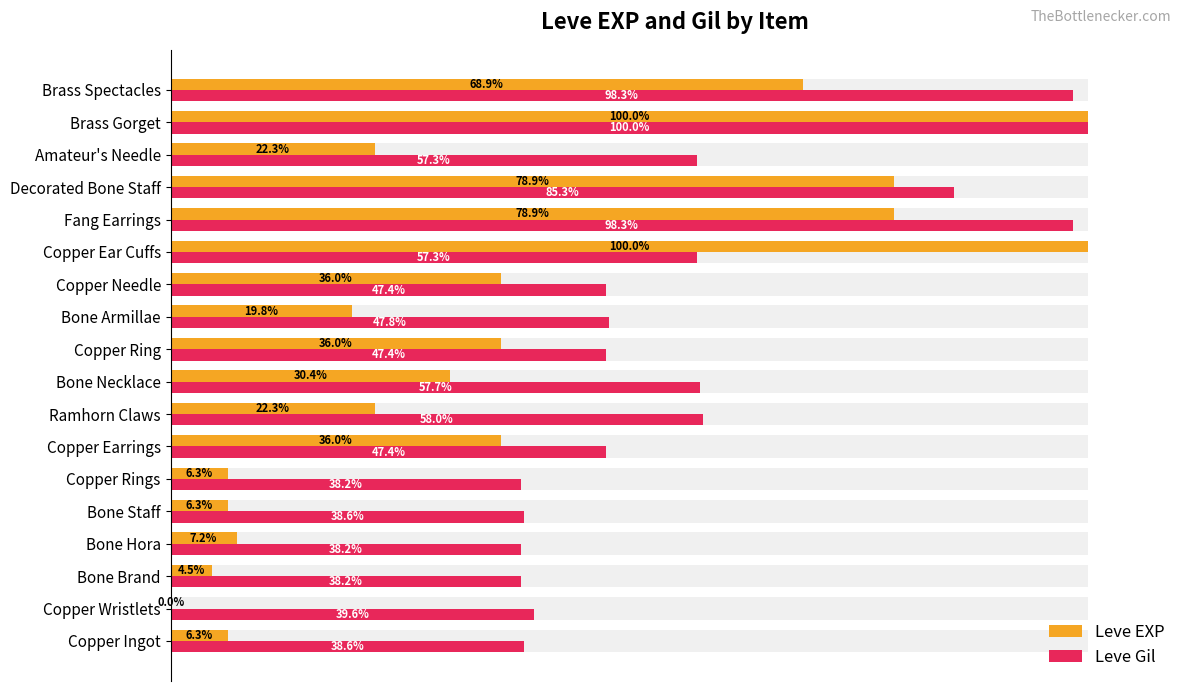

The Leve EXP series shows 35.0 at Amateur's Needle. True or false?

False